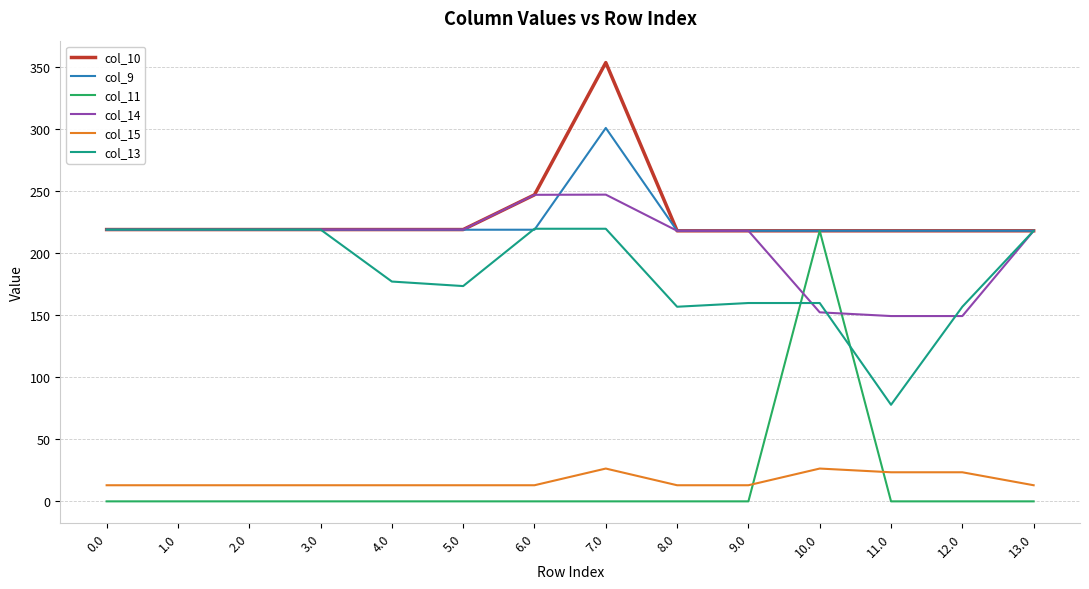

What is the maximum value shown in the chart?

353.5